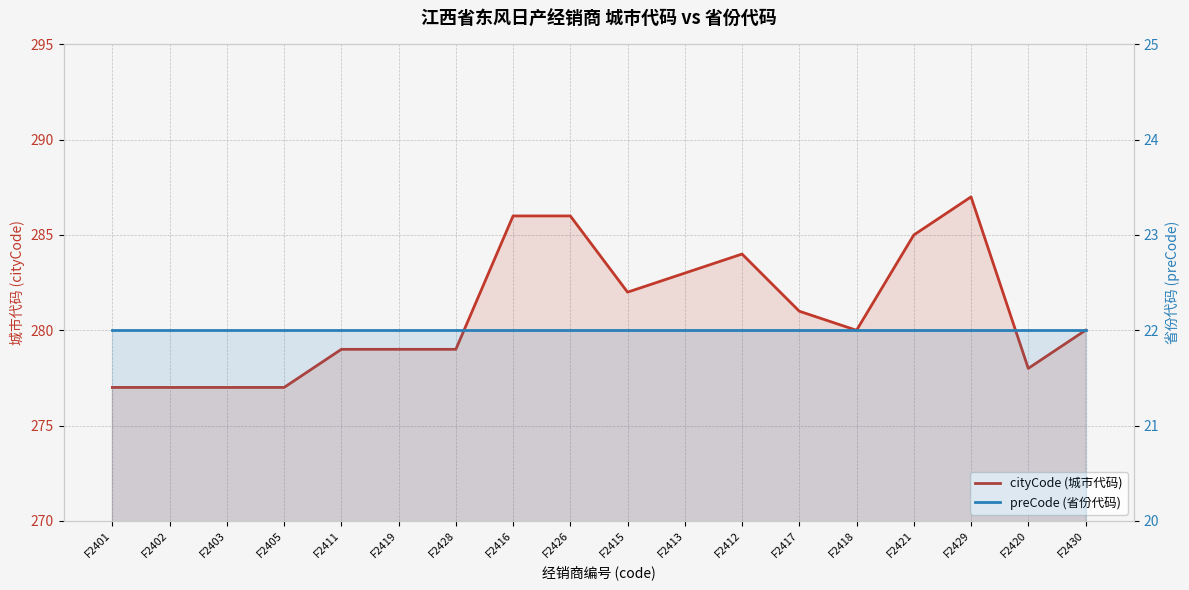

True or false: cityCode (城市代码) and preCode (省份代码) intersect in this chart.

False